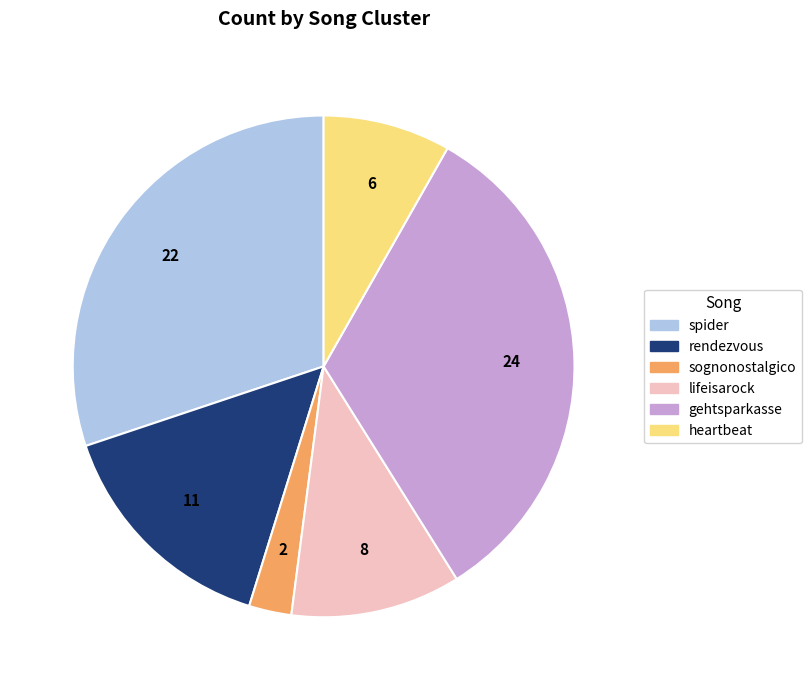

Which has a higher value, spider or sognonostalgico?

spider